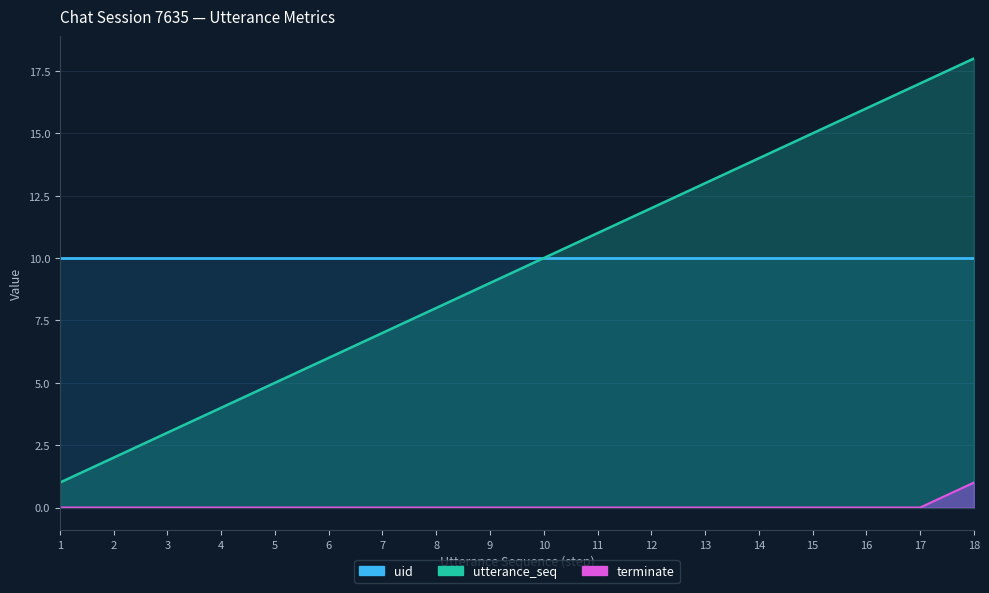

The value of uid (line) at 6 is 10. True or false?

True